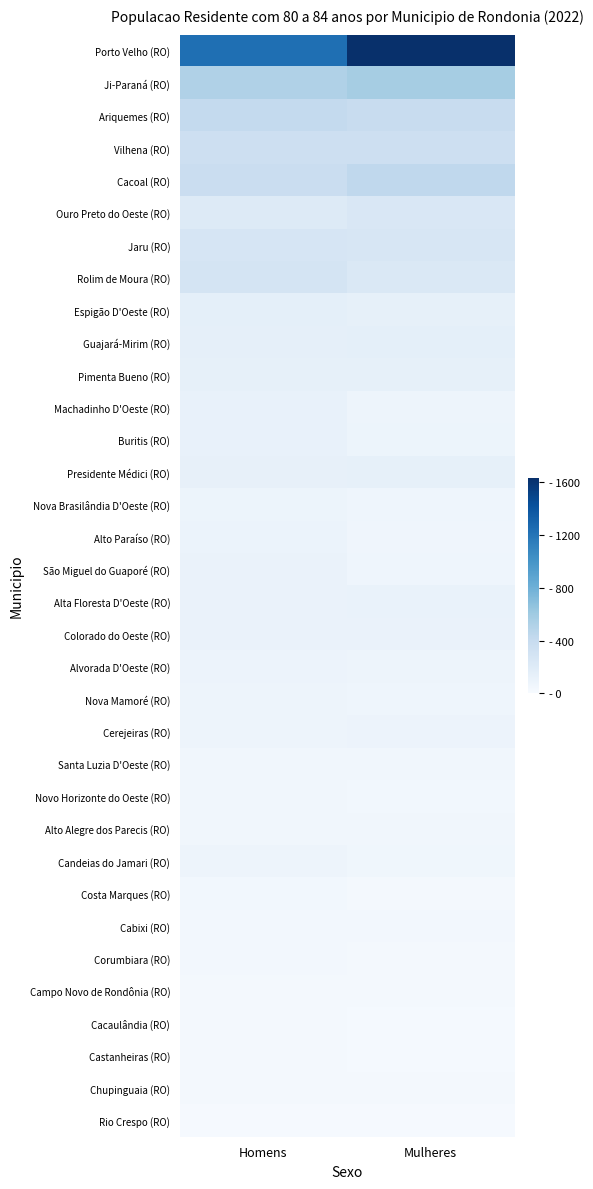

Reading left to right, transcribe all the data shown in this chart.

Porto Velho (RO): Homens=1236	Mulheres=1635
Ji-Paraná (RO): Homens=522	Mulheres=574
Ariquemes (RO): Homens=421	Mulheres=388
Vilhena (RO): Homens=349	Mulheres=351
Cacoal (RO): Homens=371	Mulheres=435
Ouro Preto do Oeste (RO): Homens=213	Mulheres=246
Jaru (RO): Homens=271	Mulheres=264
Rolim de Moura (RO): Homens=286	Mulheres=235
Espigão D'Oeste (RO): Homens=147	Mulheres=137
Guajará-Mirim (RO): Homens=141	Mulheres=149
Pimenta Bueno (RO): Homens=139	Mulheres=136
Machadinho D'Oeste (RO): Homens=126	Mulheres=81
Buritis (RO): Homens=122	Mulheres=88
Presidente Médici (RO): Homens=130	Mulheres=136
Nova Brasilândia D'Oeste (RO): Homens=87	Mulheres=73
Alto Paraíso (RO): Homens=101	Mulheres=68
São Miguel do Guaporé (RO): Homens=103	Mulheres=74
Alta Floresta D'Oeste (RO): Homens=107	Mulheres=112
Colorado do Oeste (RO): Homens=107	Mulheres=106
Alvorada D'Oeste (RO): Homens=95	Mulheres=82
Nova Mamoré (RO): Homens=78	Mulheres=74
Cerejeiras (RO): Homens=78	Mulheres=95
Santa Luzia D'Oeste (RO): Homens=54	Mulheres=52
Novo Horizonte do Oeste (RO): Homens=56	Mulheres=50
Alto Alegre dos Parecis (RO): Homens=52	Mulheres=53
Candeias do Jamari (RO): Homens=83	Mulheres=60
Costa Marques (RO): Homens=45	Mulheres=37
Cabixi (RO): Homens=41	Mulheres=42
Corumbiara (RO): Homens=41	Mulheres=26
Campo Novo de Rondônia (RO): Homens=36	Mulheres=27
Cacaulândia (RO): Homens=30	Mulheres=21
Castanheiras (RO): Homens=31	Mulheres=22
Chupinguaia (RO): Homens=32	Mulheres=27
Rio Crespo (RO): Homens=16	Mulheres=14